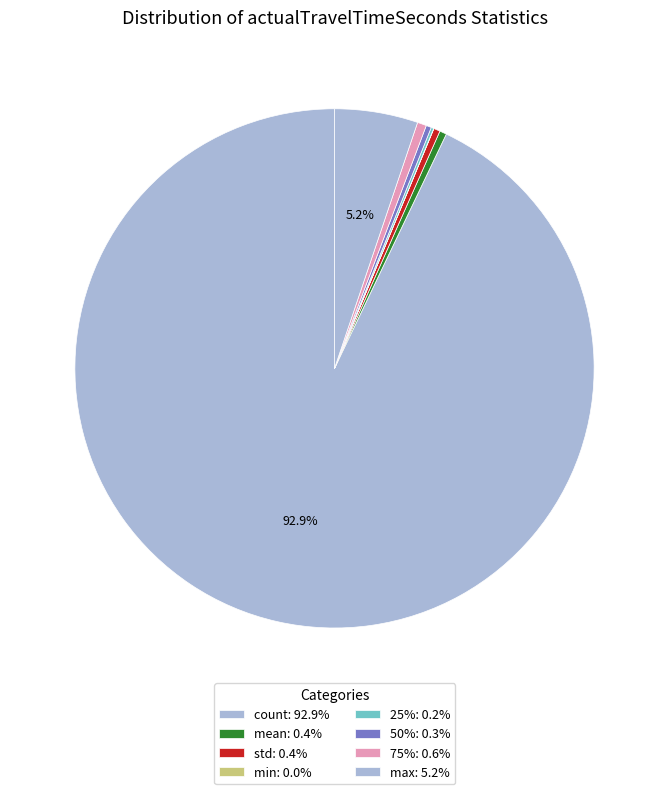

What percentage is NOT represented by count?

7.1%